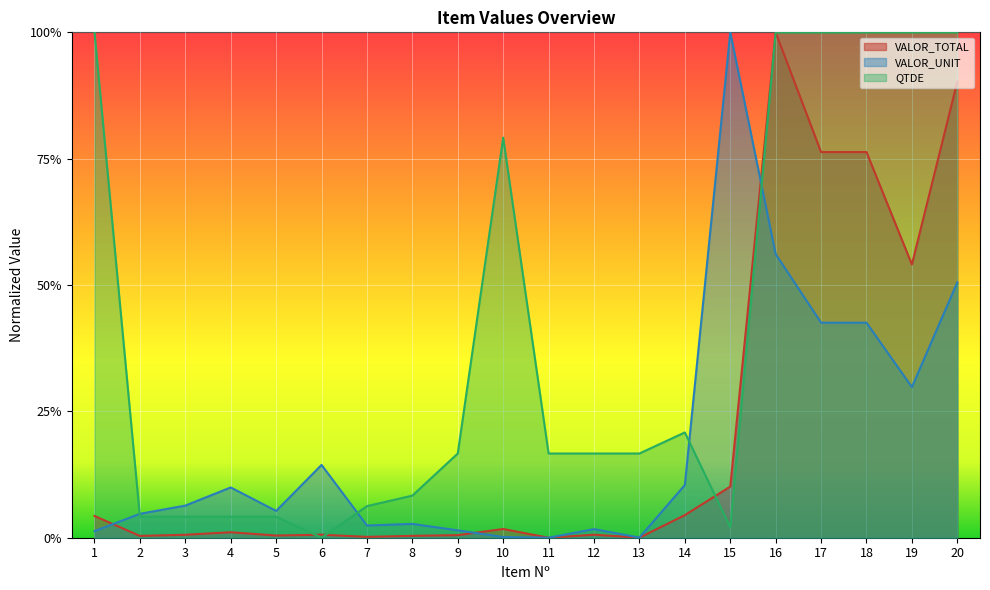

Rank the categories by VALOR_TOTAL value from lowest to highest.

11, 13, 7, 2, 8, 5, 9, 3, 12, 6, 4, 10, 1, 14, 15, 19, 17, 18, 20, 16